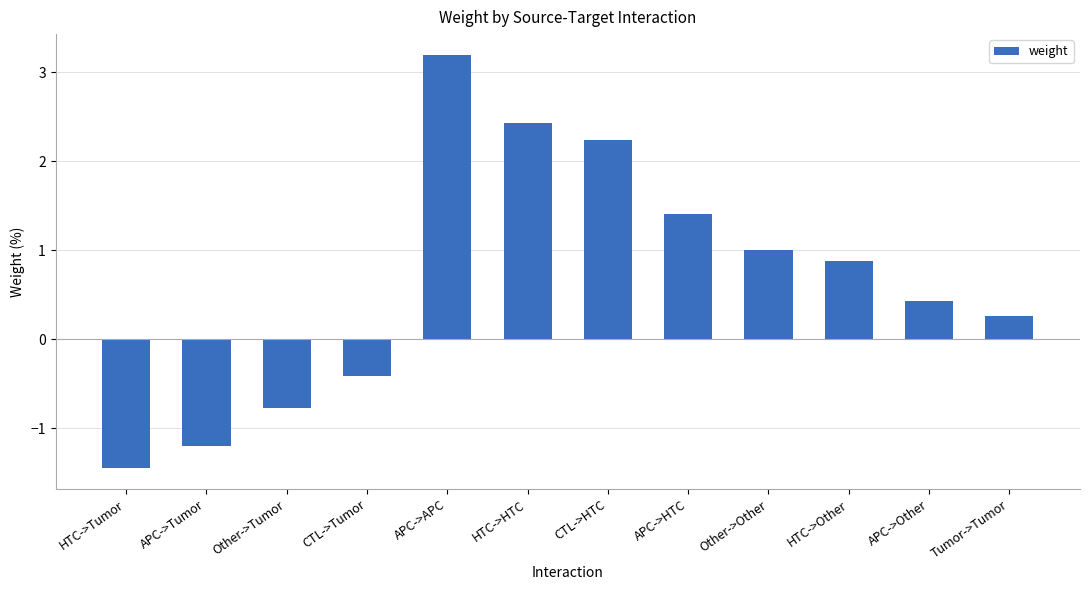

The chart shows a value of -0.8 at Other->Tumor. True or false?

True